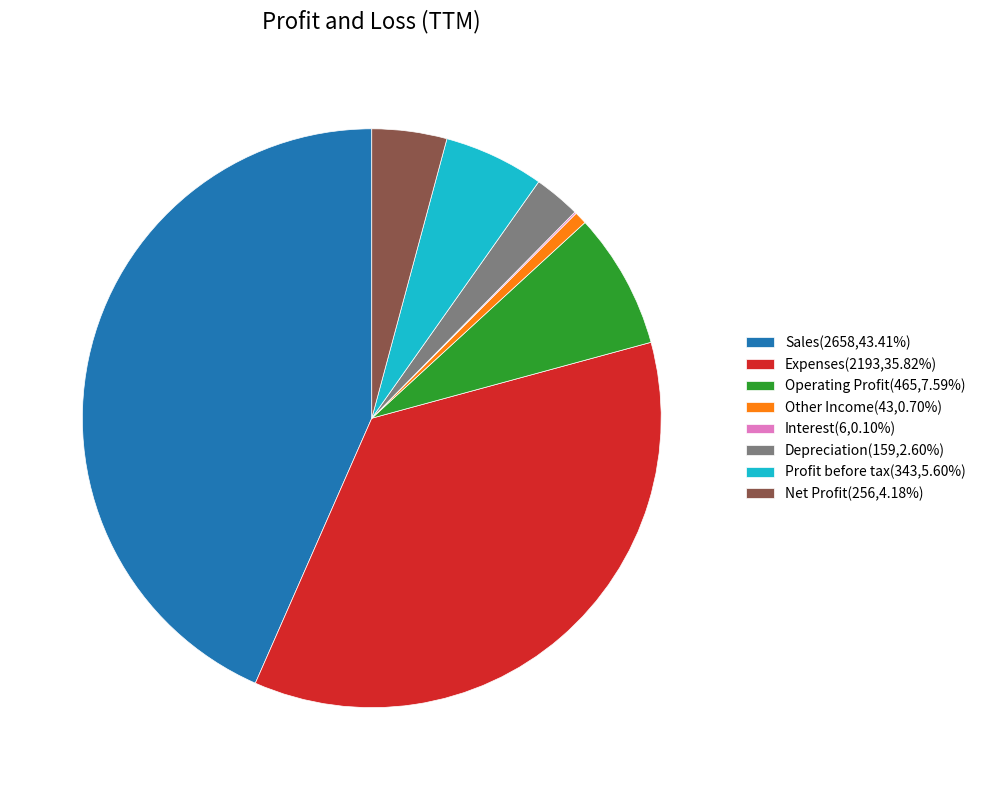

Do Sales(2658,43.41%) and Depreciation(159,2.60%) together represent more than half of the pie?

No